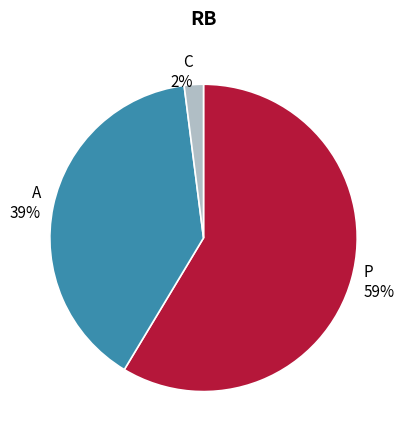

What percentage is the P 59% slice, to the nearest percent?

59%